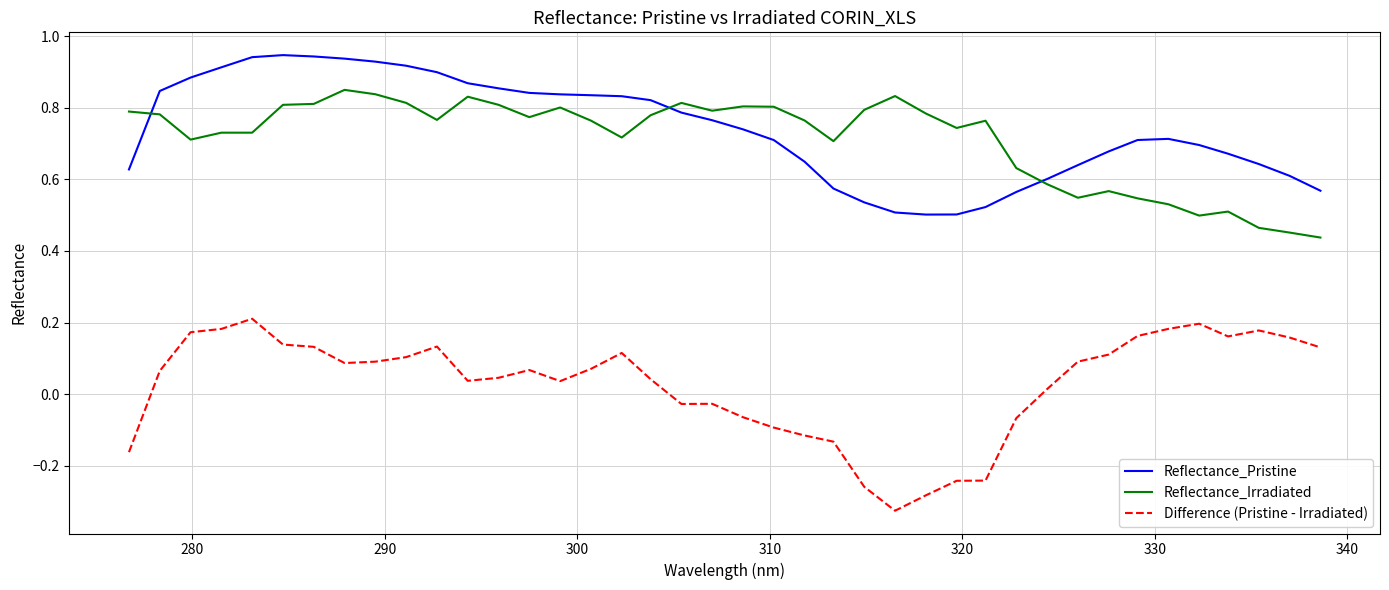

How many times do Reflectance_Pristine and Reflectance_Irradiated cross each other?

3